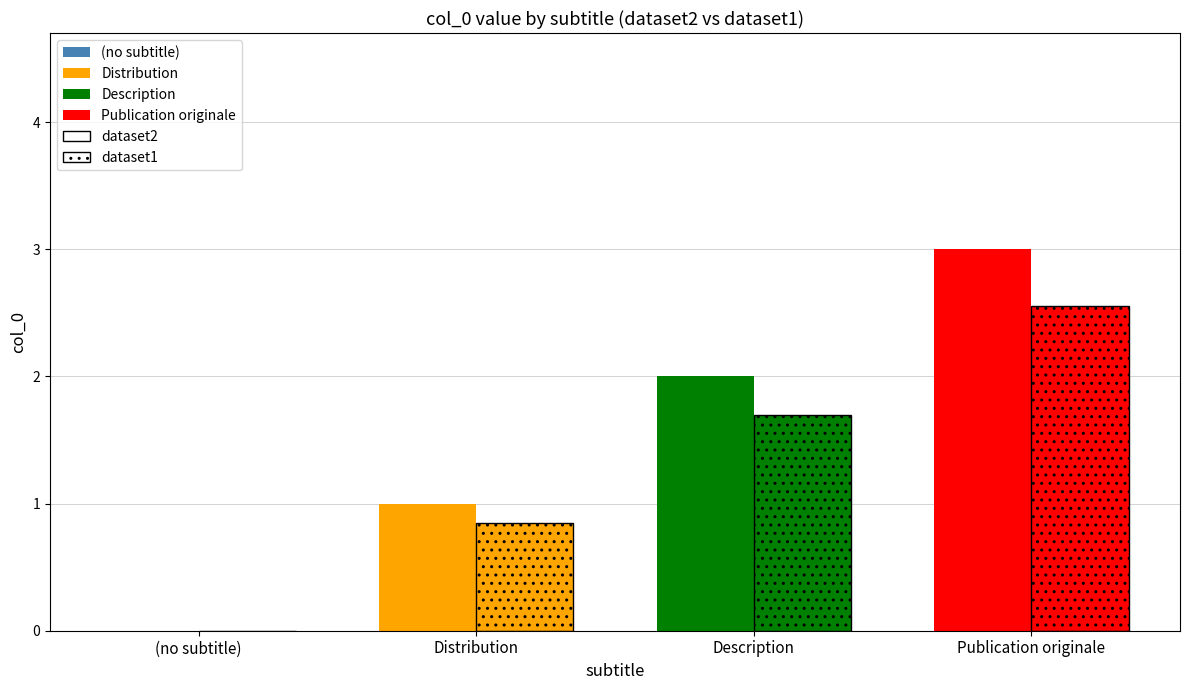

Does the chart contain any negative values?

No